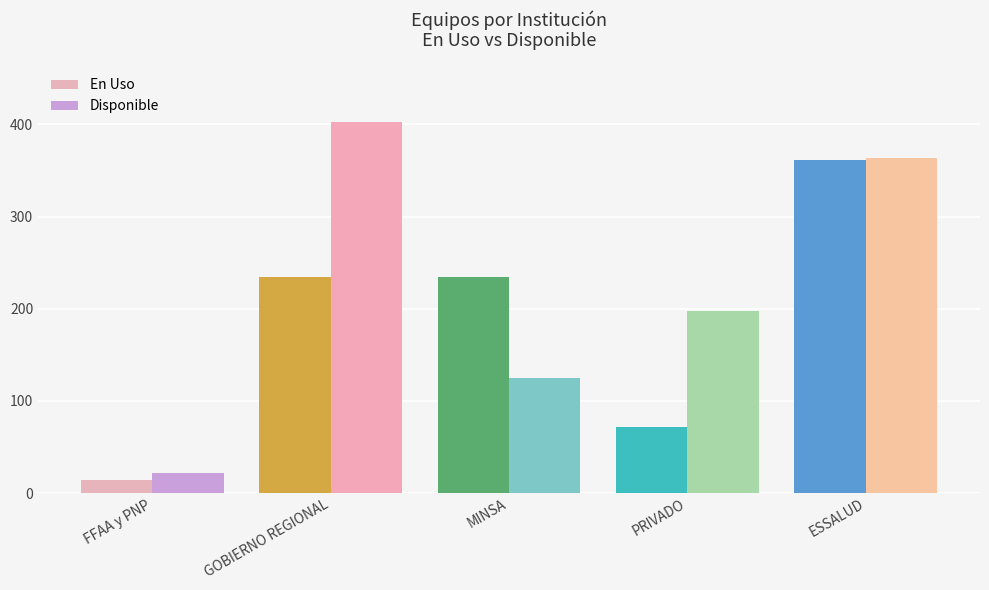

At which category does the chart reach its minimum across all series?

FFAA y PNP